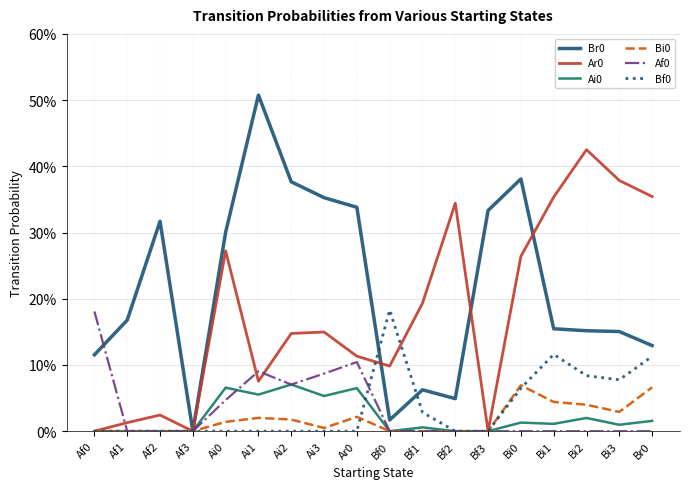

What is the difference between the highest and lowest values at Ai1?

50.8